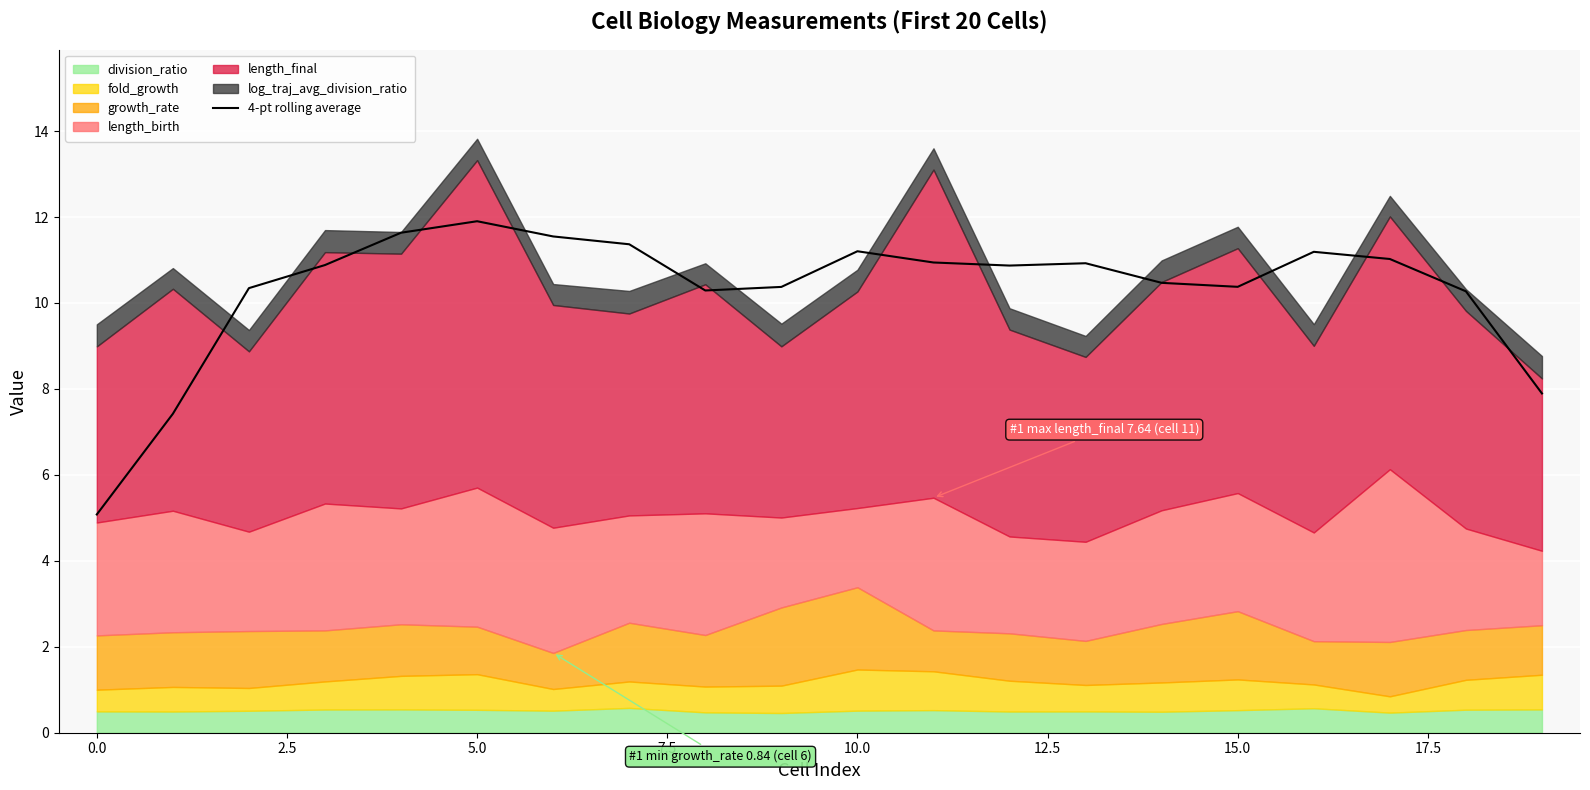

Is it true that 4-pt rolling average equals 10.4 at 15.0?

True